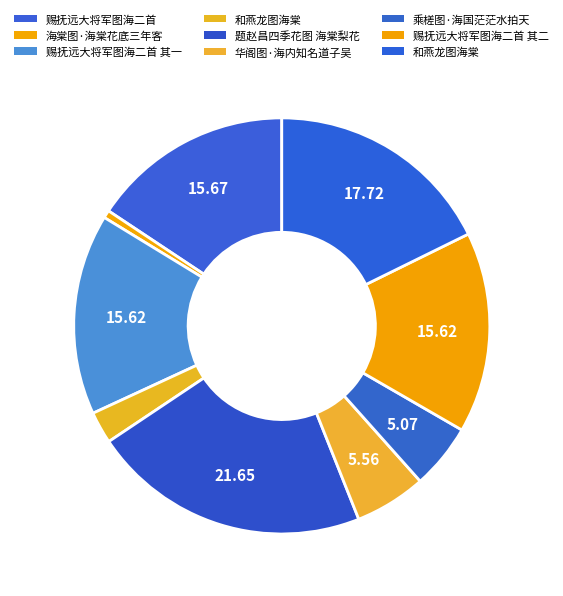

How many slices are in this pie chart?

9